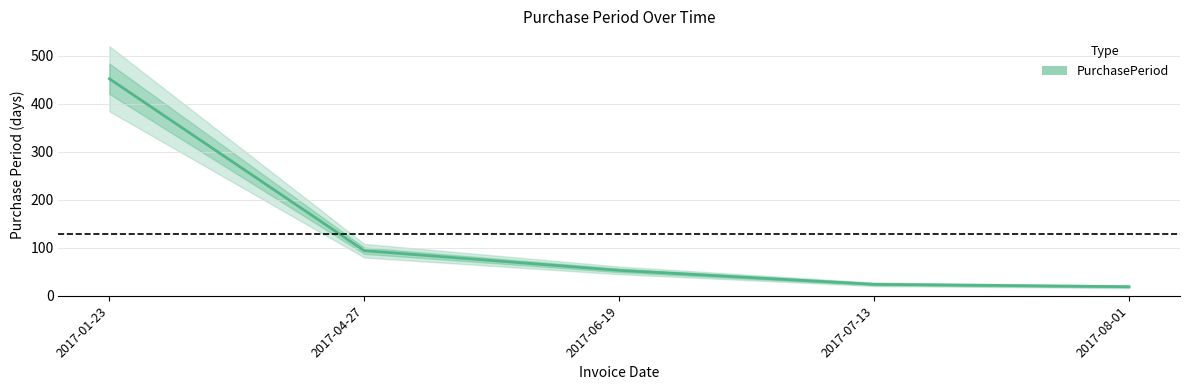

Is it true that the value at 2017-06-19 is 31?

False